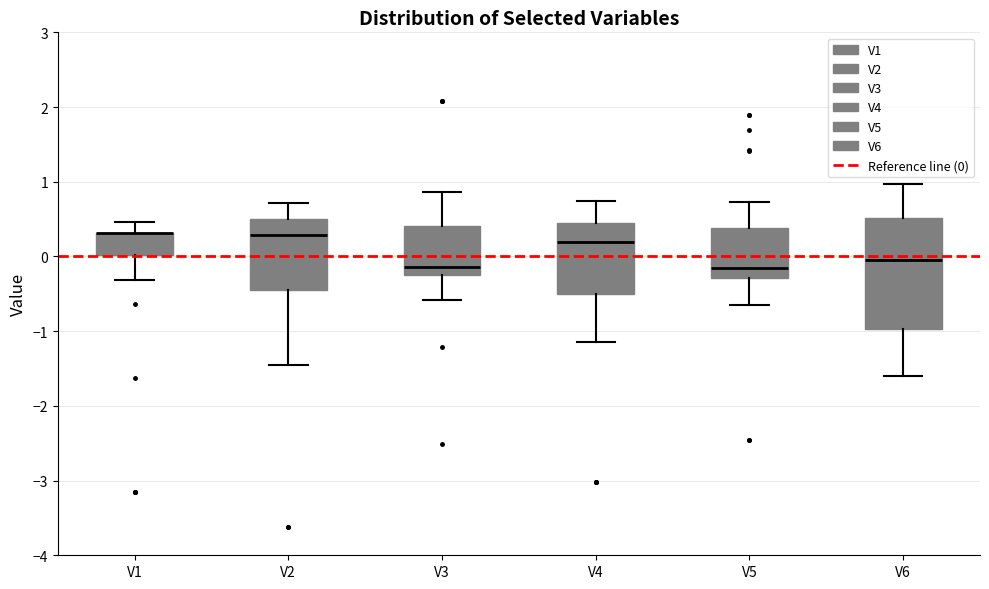

Reading left to right, read every box against the y-axis: the position of its median line, the range the box covers, and the ends of its whiskers. The values are not printed on the chart, so give them approximately, as read against the axis.

V1: median 0.3 (drawn on the box's upper edge), box 0.0 to 0.3, whiskers -0.3 to 0.5
V2: median 0.3, box -0.4 to 0.5, whiskers -1.5 to 0.7
V3: median -0.1, box -0.2 to 0.4, whiskers -0.6 to 0.9
V4: median 0.2, box -0.5 to 0.4, whiskers -1.1 to 0.7
V5: median -0.2, box -0.3 to 0.4, whiskers -0.7 to 0.7
V6: median 0.0, box -1.0 to 0.5, whiskers -1.6 to 1.0